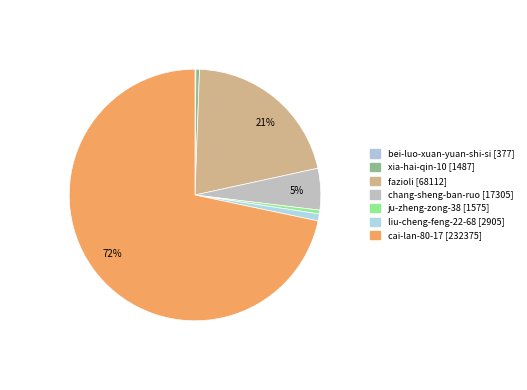

Which category has the smallest portion of the pie?

bei-luo-xuan-yuan-shi-si